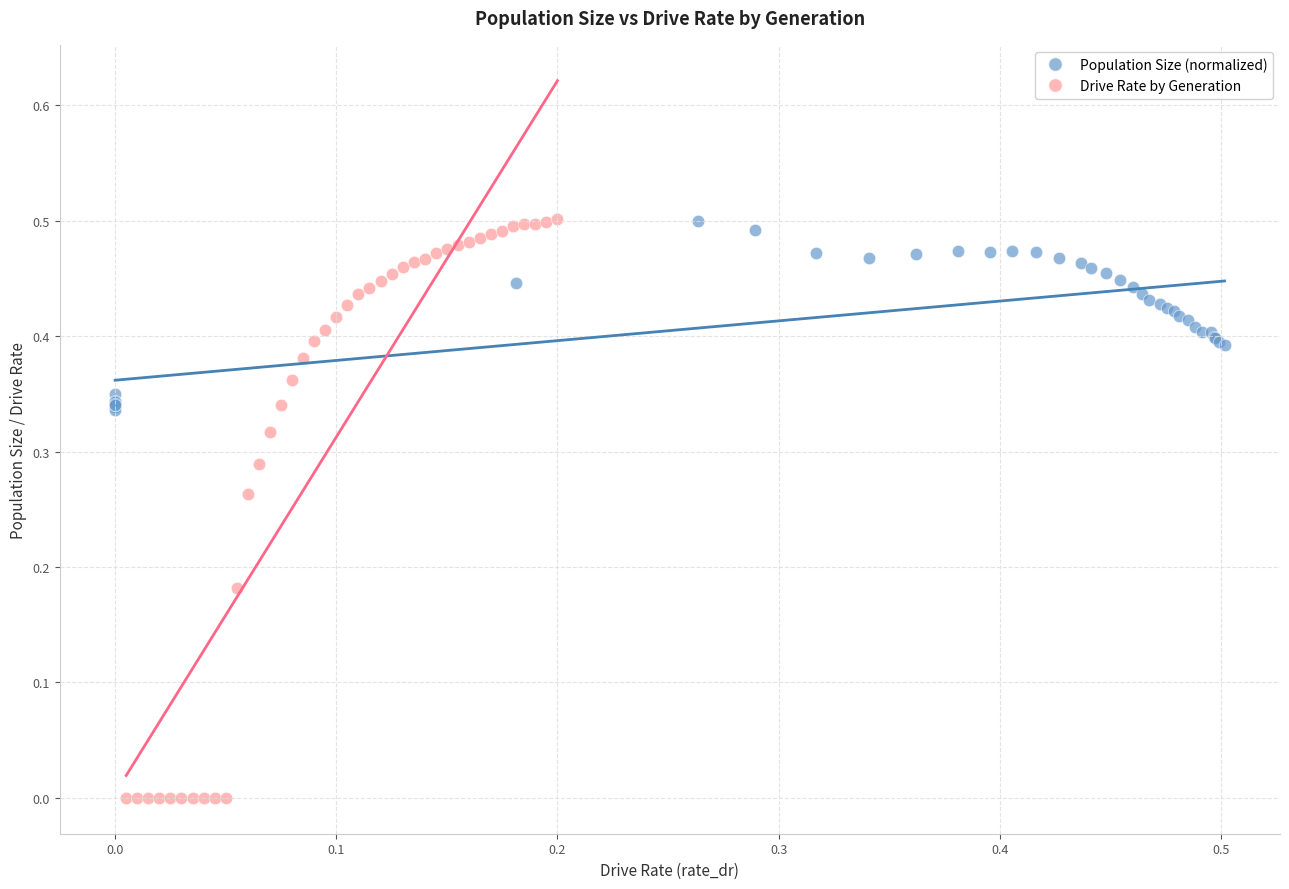

Which series has the largest Y range (max minus min)?

Drive Rate by Generation